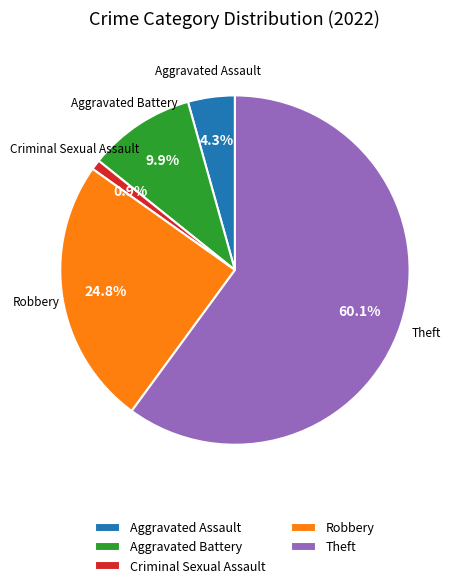

Count the number of slices in the pie.

5